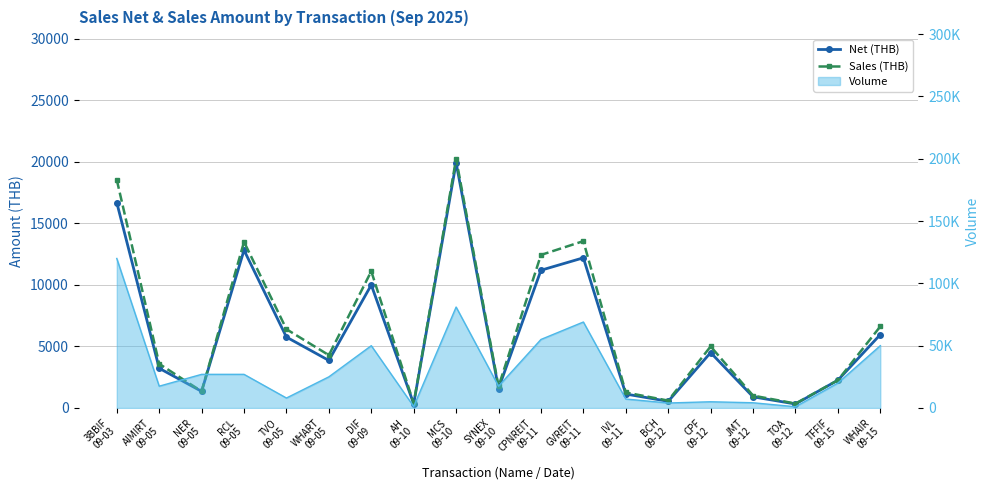

Rank the categories by Sales (THB) value from highest to lowest.

MCS
09-10, 3BBIF
09-03, GVREIT
09-11, RCL
09-05, CPNREIT
09-11, DIF
09-09, WHAIR
09-15, TVO
09-05, CPF
09-12, WHART
09-05, AIMIRT
09-05, TFFIF
09-15, SYNEX
09-10, NER
09-05, IVL
09-11, JMT
09-12, BCH
09-12, AH
09-10, TOA
09-12